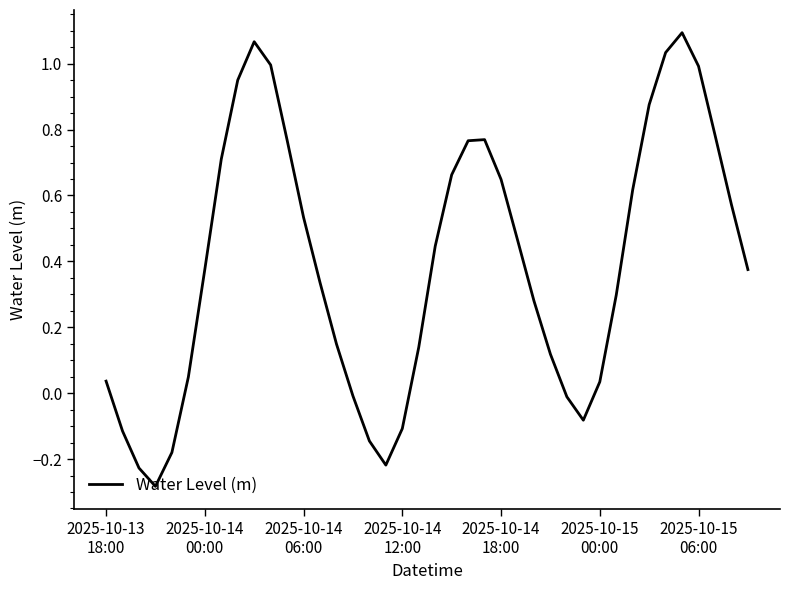

What is the difference between the maximum and minimum values?

1.4